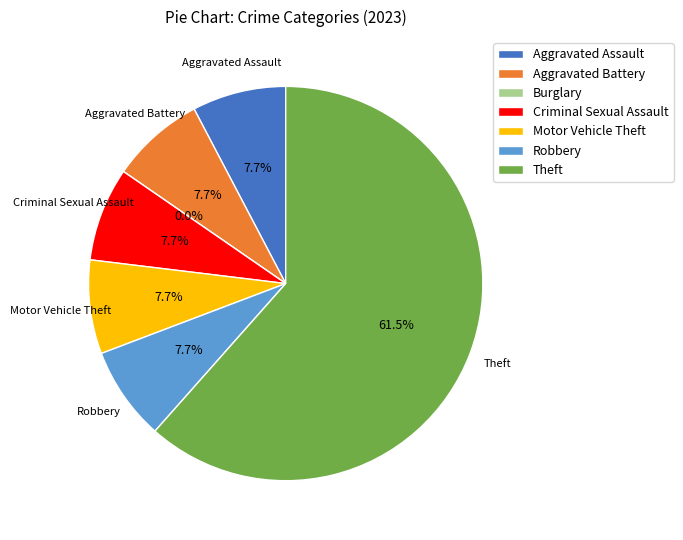

True or false: Motor Vehicle Theft accounts for 1% of the total.

False